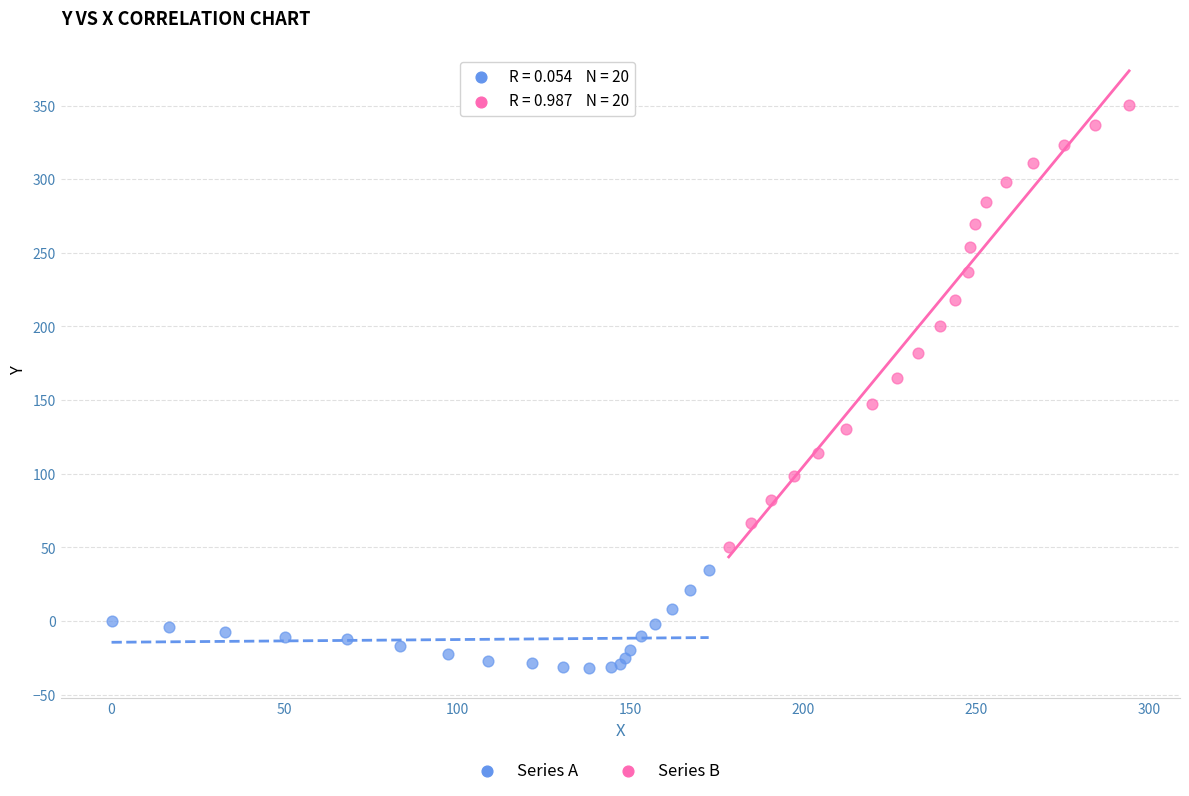

Which series has the widest spread of Y values?

Series B